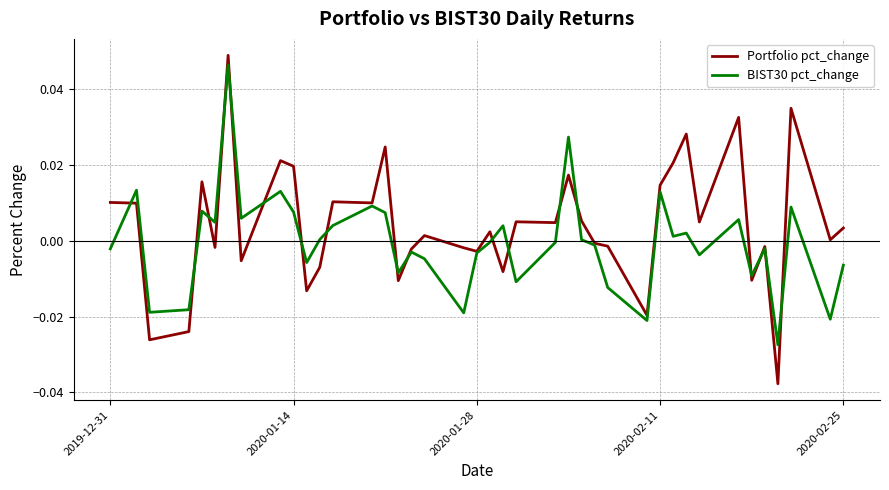

Which series has the largest total across all categories?

Portfolio pct_change